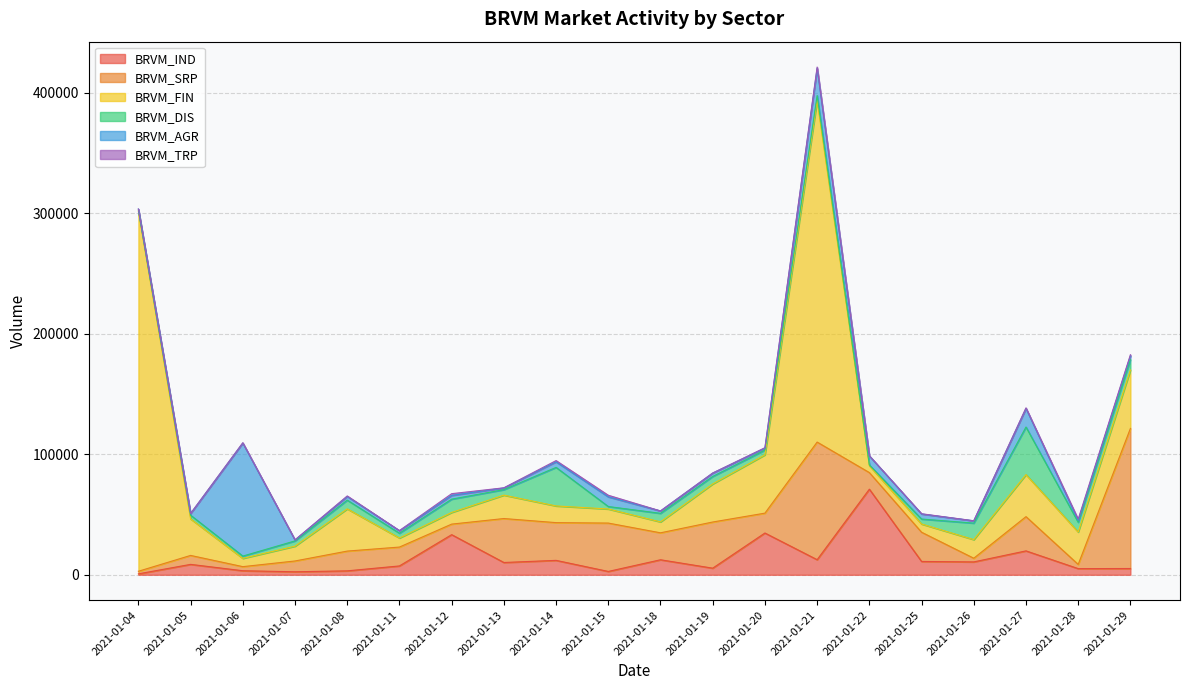

At which category does BRVM_AGR reach its first local peak?

2021-01-06